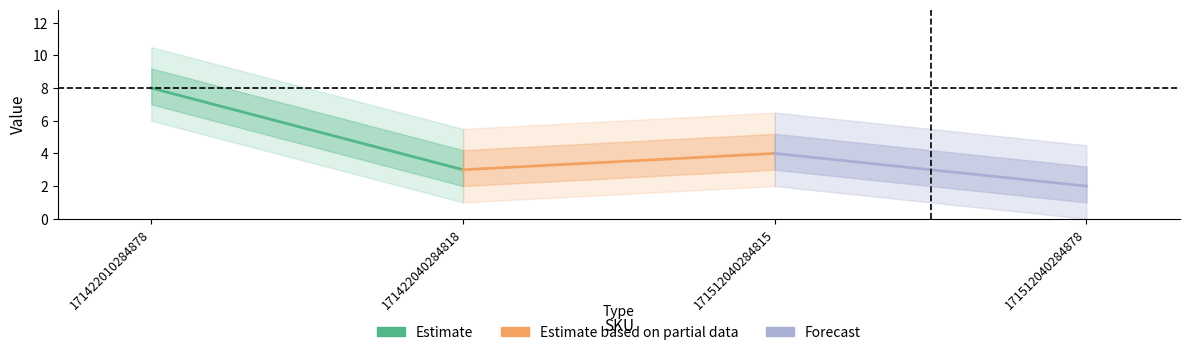

The value of Estimate at 171422040284818 is 3. True or false?

True